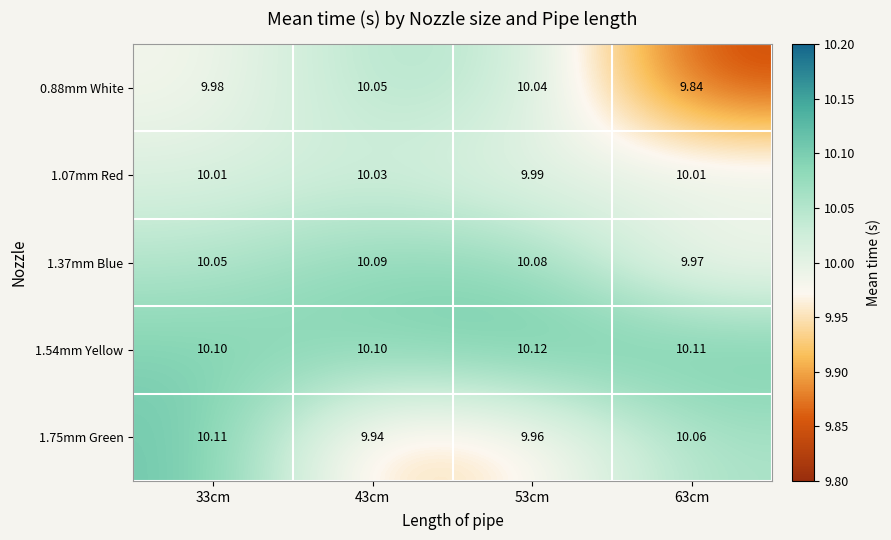

How many values in the 1.07mm Red series exceed 10?

3